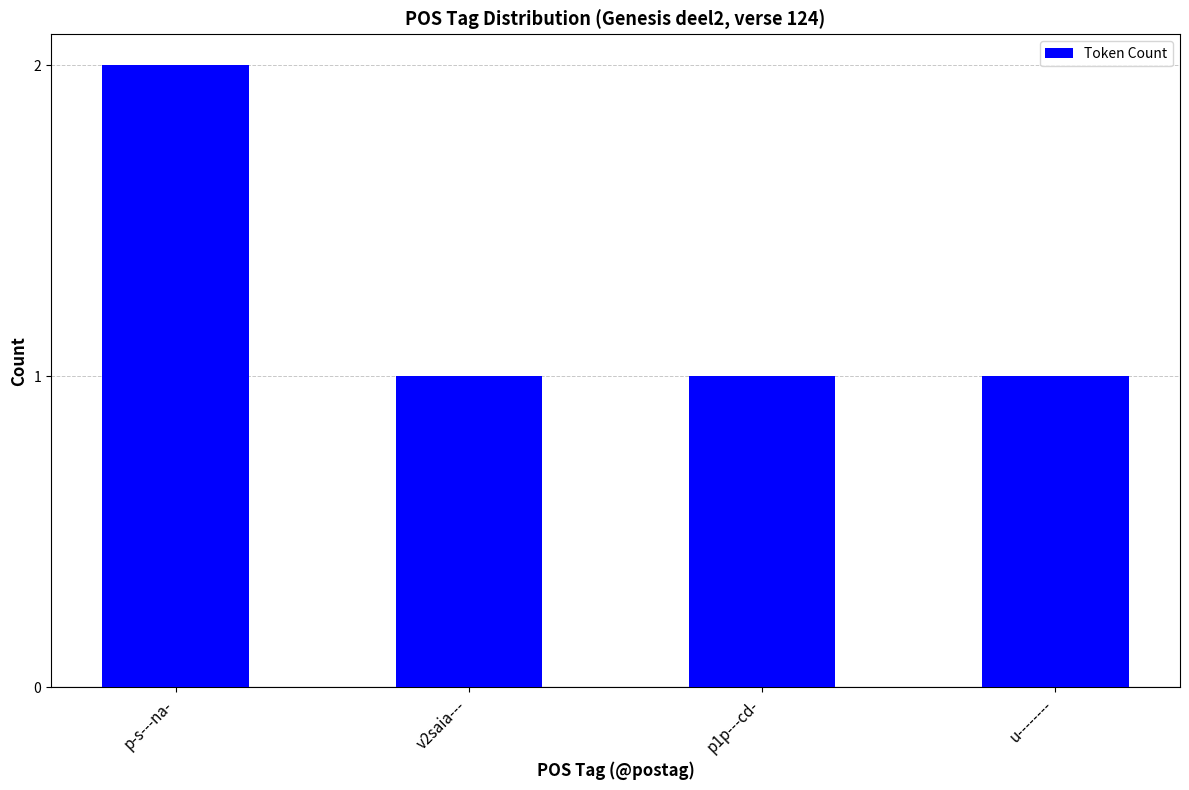

What is the difference between the maximum and minimum values?

1